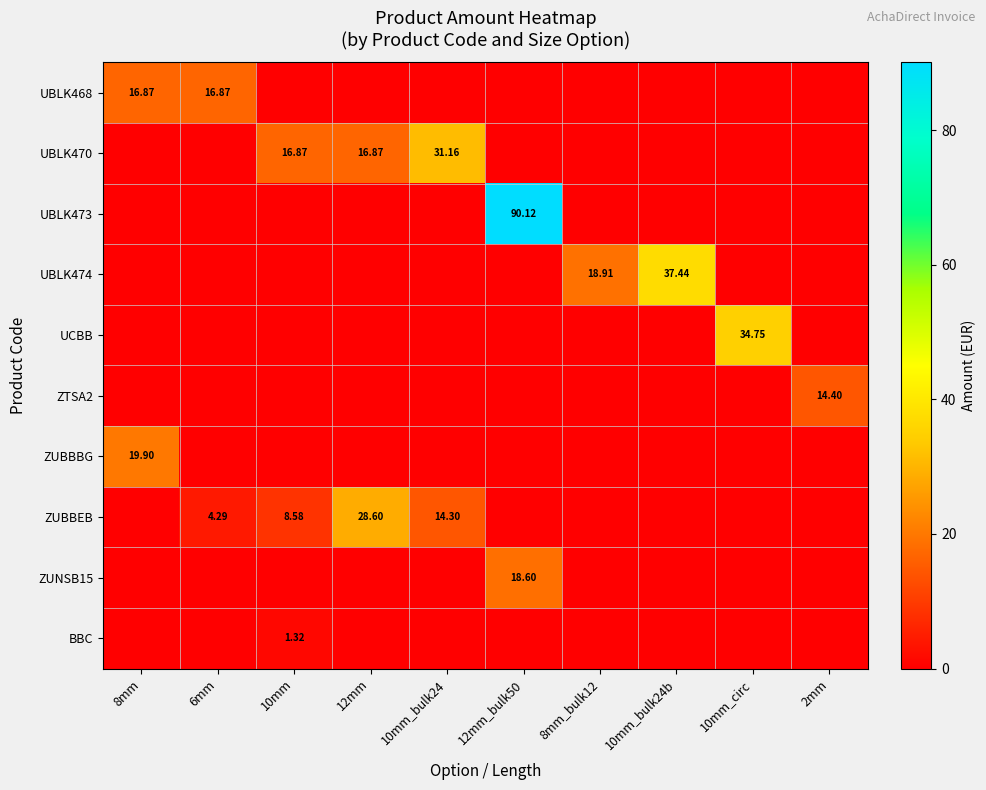

At which category is the sum across all series the highest?

12mm_bulk50